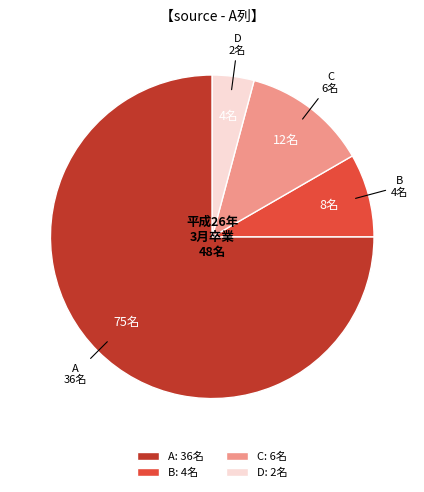

Is the sum of D: 2名 and C: 6名 greater than half?

No